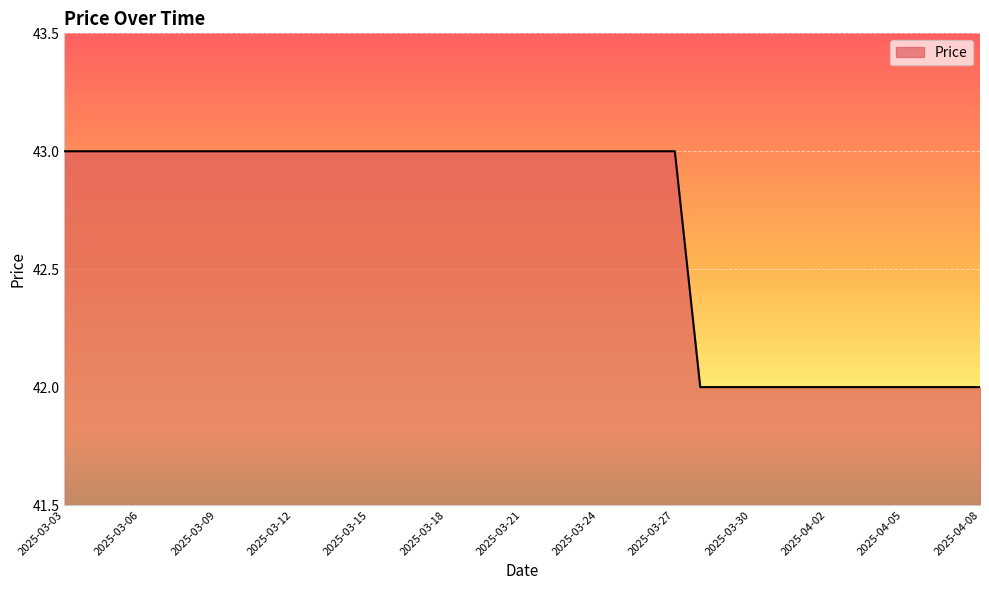

What is the minimum value shown in the chart?

42